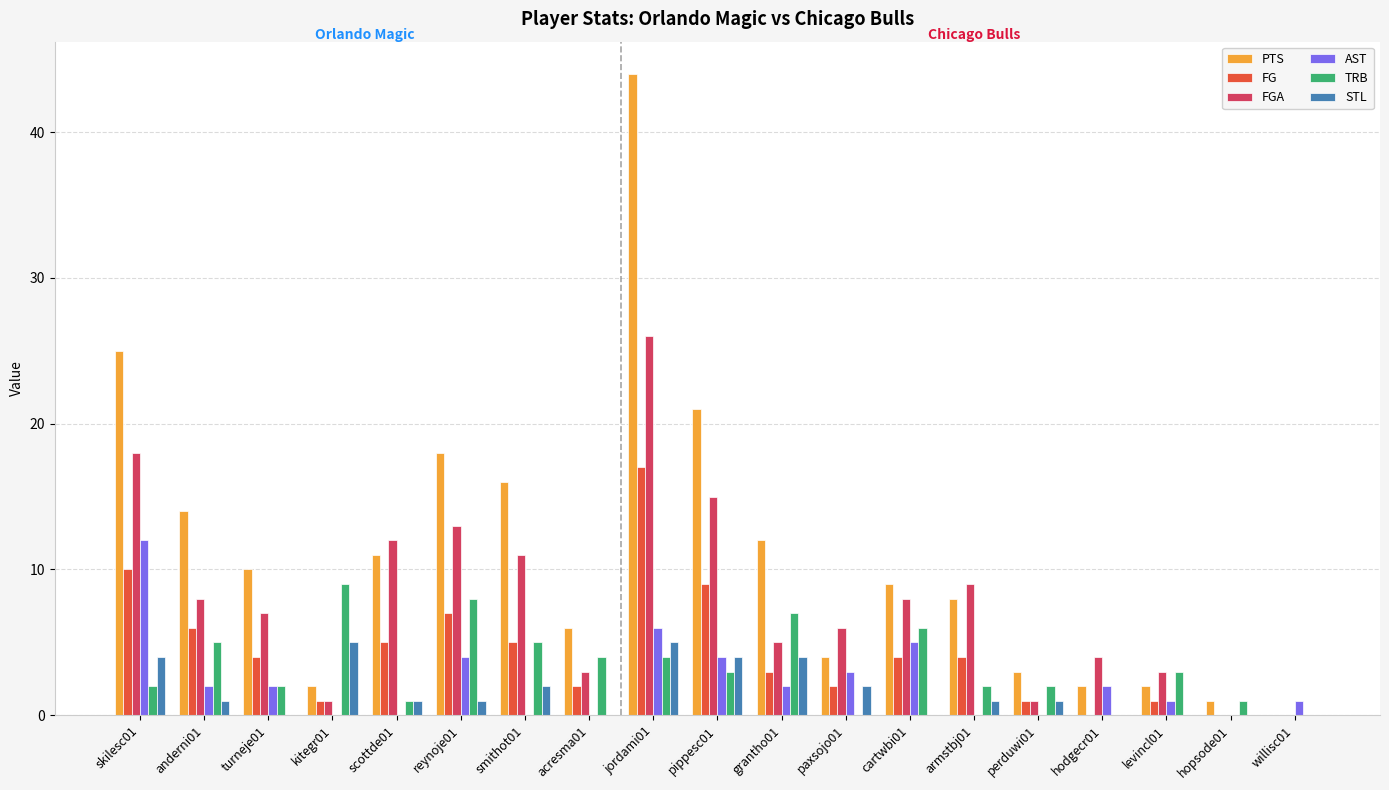

Reading left to right, extract all data points from this chart.

PTS: 25	14	10	2	11	18	16	6	44	21	12	4	9	8	3	2	2	1	0
FG: 10	6	4	1	5	7	5	2	17	9	3	2	4	4	1	0	1	0	0
FGA: 18	8	7	1	12	13	11	3	26	15	5	6	8	9	1	4	3	0	0
AST: 12	2	2	0	0	4	0	0	6	4	2	3	5	0	0	2	1	0	1
TRB: 2	5	2	9	1	8	5	4	4	3	7	0	6	2	2	0	3	1	0
STL: 4	1	0	5	1	1	2	0	5	4	4	2	0	1	1	0	0	0	0